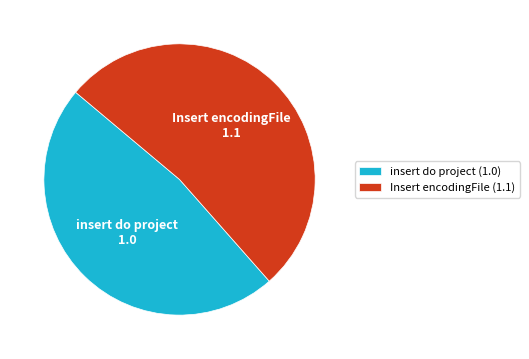

Do insert do project and Insert encodingFile together represent more than half of the pie?

Yes